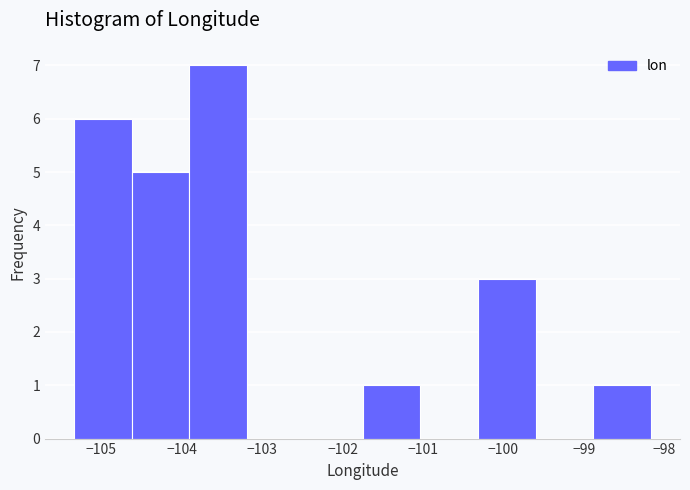

Reading left to right, transcribe this chart: for each bar, give the range it covers on the x-axis and its height. Neither the bar edges nor the heights are printed on the chart, so give them approximately, as read against the axes.

-105.3 to -104.6: 6
-104.6 to -103.9: 5
-103.9 to -103.2: 7
-103.2 to -102.5: 0
-102.5 to -101.8: 0
-101.8 to -101.0: 1
-101.0 to -100.3: 0
-100.3 to -99.6: 3
-99.6 to -98.9: 0
-98.9 to -98.2: 1